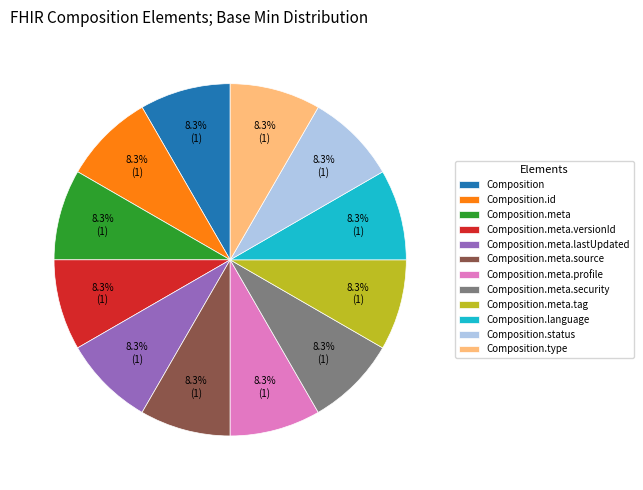

To the nearest percent, what is the difference between the largest and smallest slice percentages?

0%